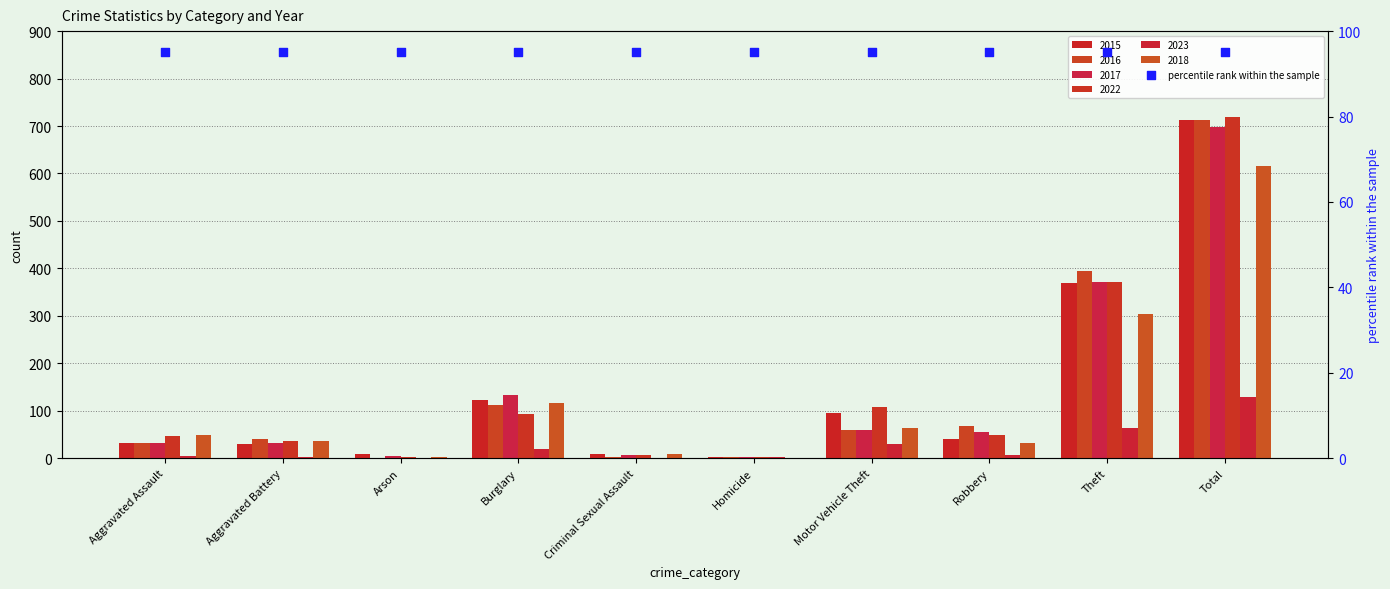

Which series contains the lowest Y value?

2018